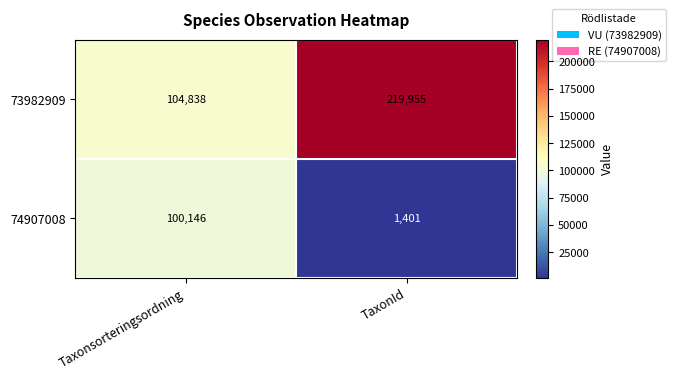

Which series has the largest total across all categories?

73982909